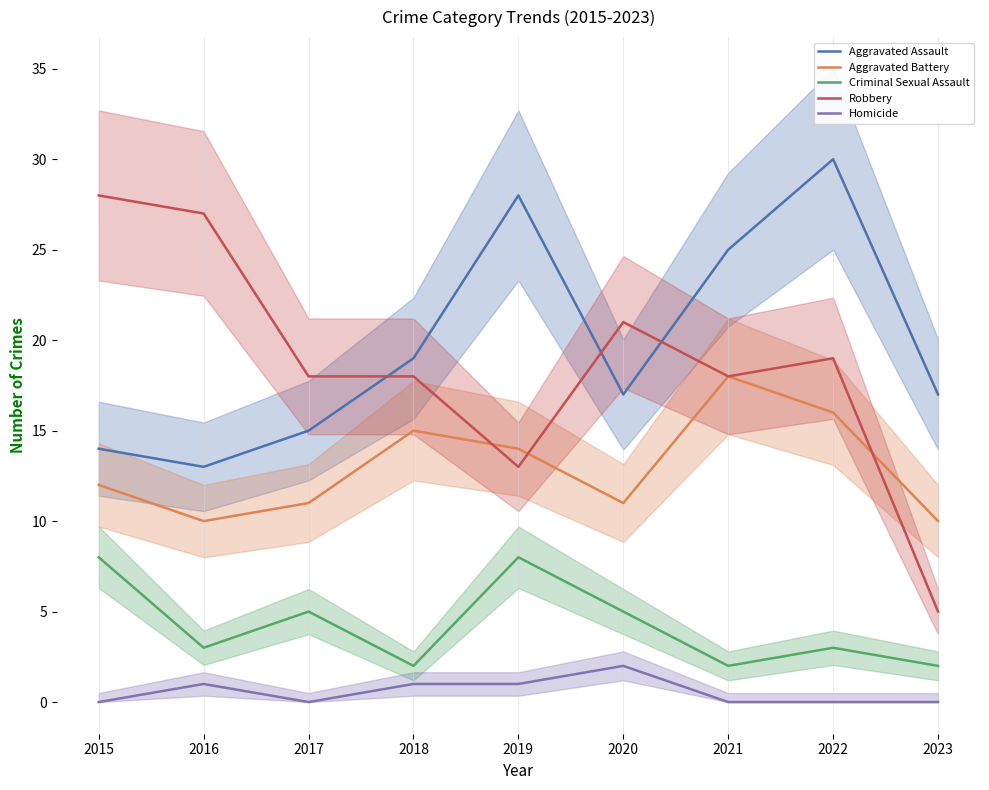

The value of Criminal Sexual Assault at 2022 is 3. True or false?

True